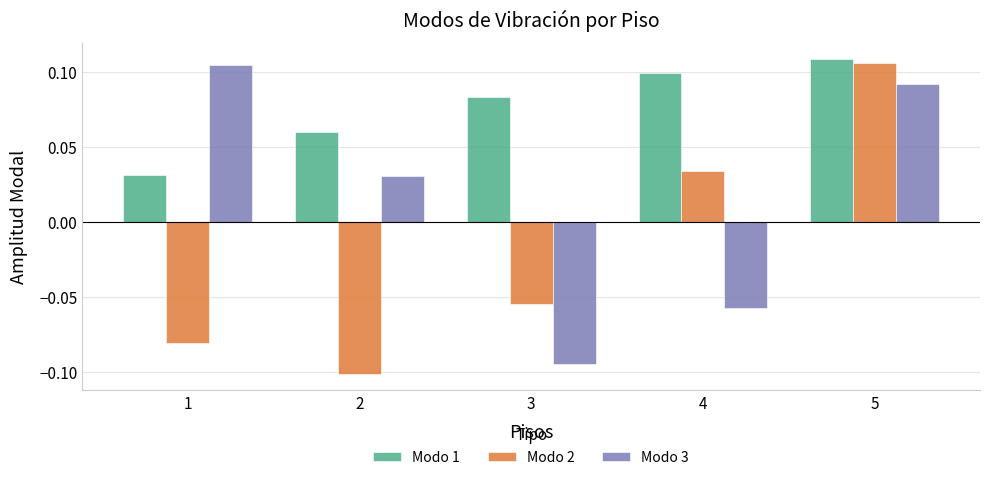

The Modo 1 series shows 0.2 at 4. True or false?

False